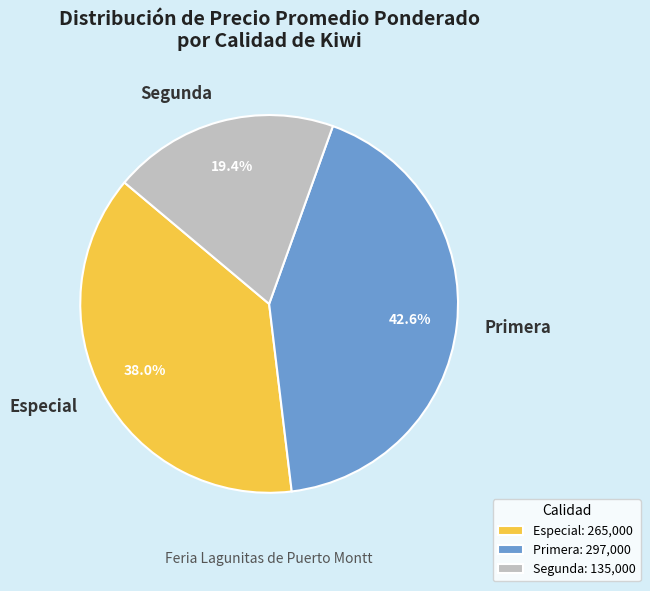

What is the smallest slice in the pie chart?

Segunda